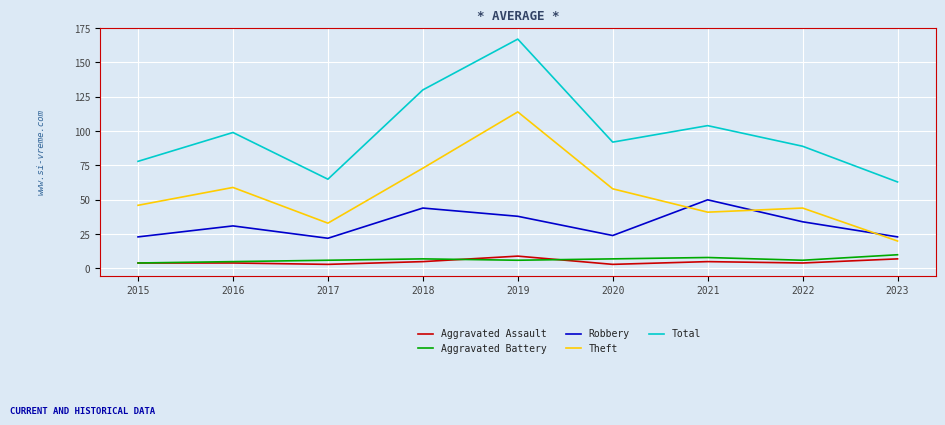

What is the minimum value for Theft?

20